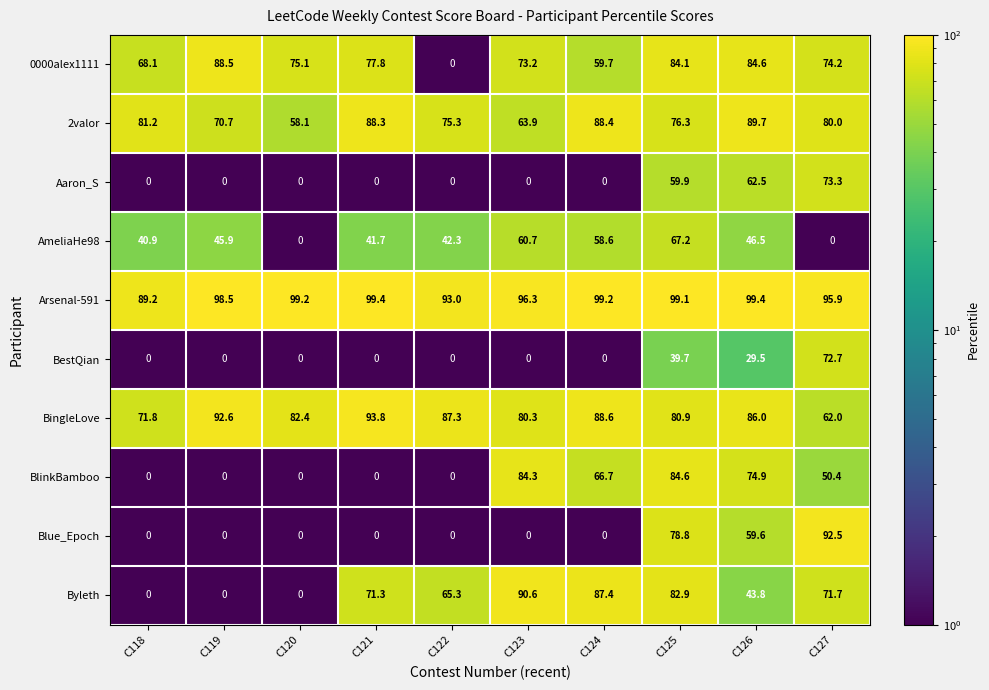

Which series has the largest range (max minus min)?

Blue_Epoch